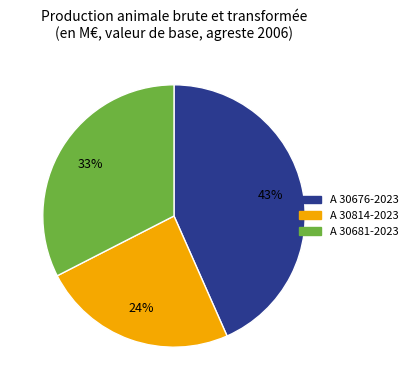

To the nearest percent, what is the combined percentage of A 30676-2023 and A 30814-2023?

67%